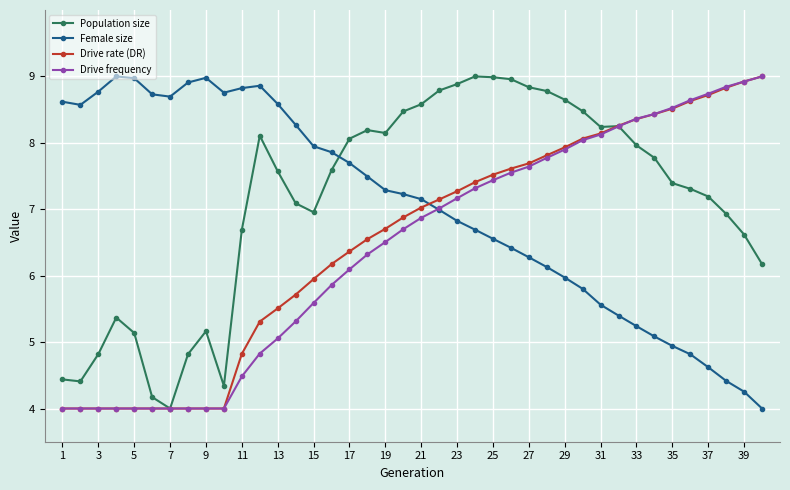

What is the maximum value for Drive rate (DR)?

9.0